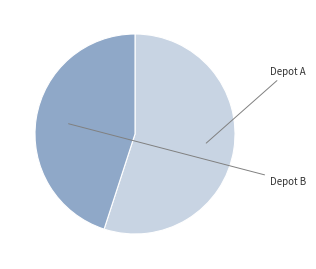

Is there any slice that represents more than half of the pie?

Yes